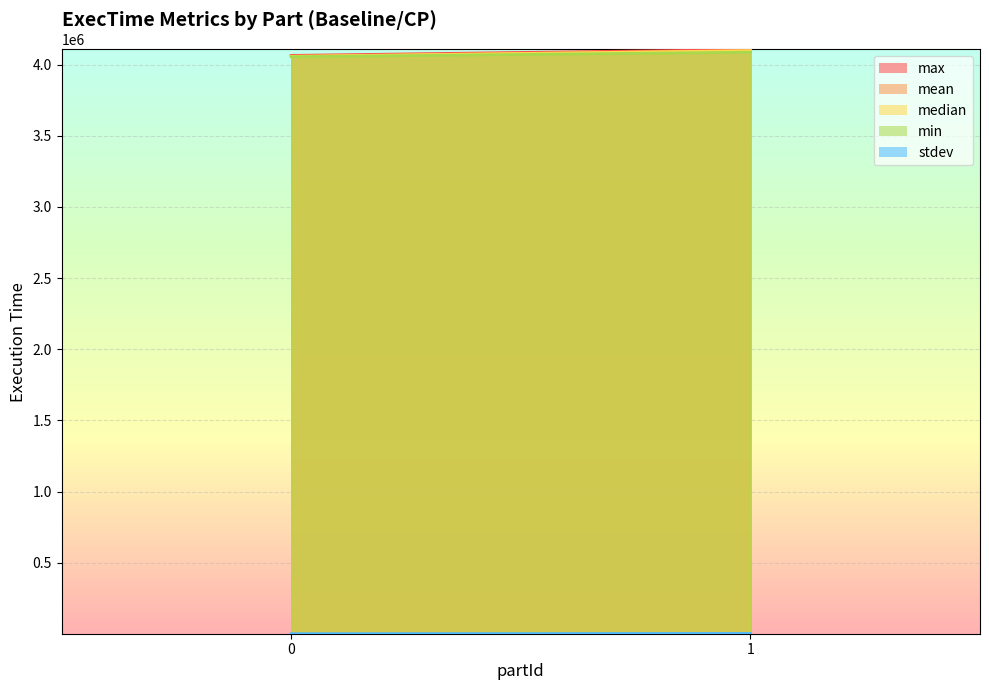

What are all the series names shown in the legend?

max, mean, median, min, stdev